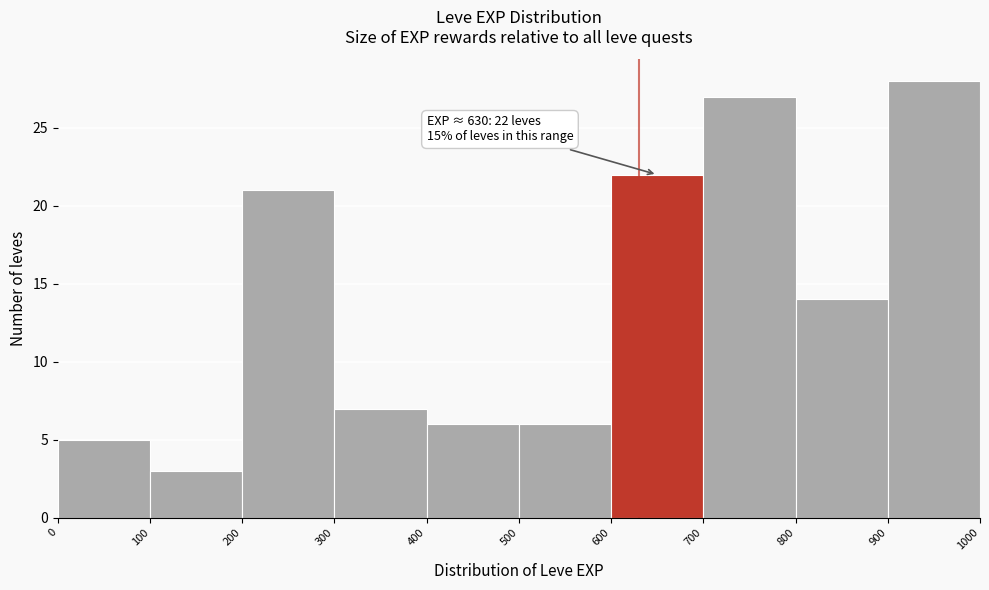

Which range on the x-axis has the tallest bar?

900 to 1000